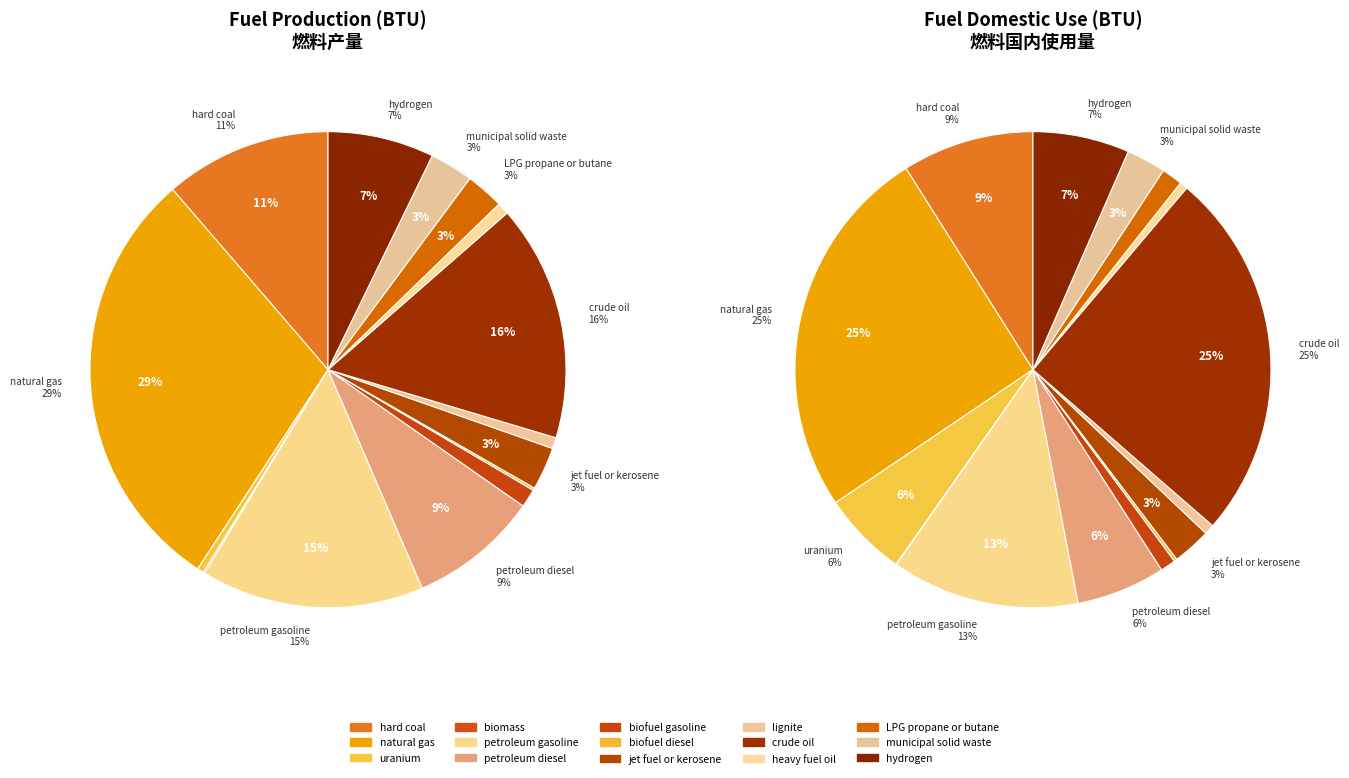

What is the ratio of the value at LPG propane or butane to the value at municipal solid waste?

0.9